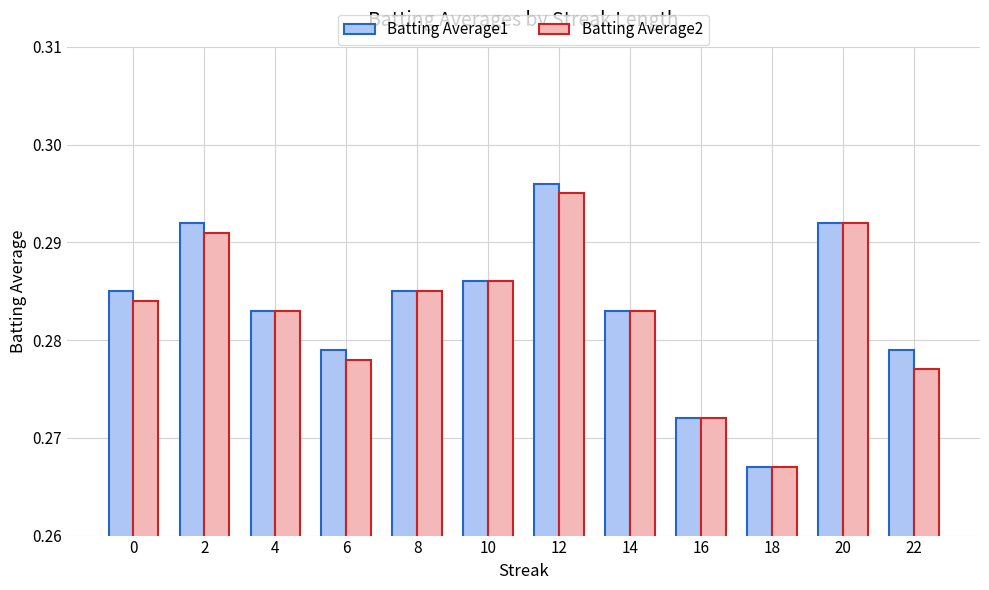

Count the Batting Average1 values in the range 0 to 1.

12